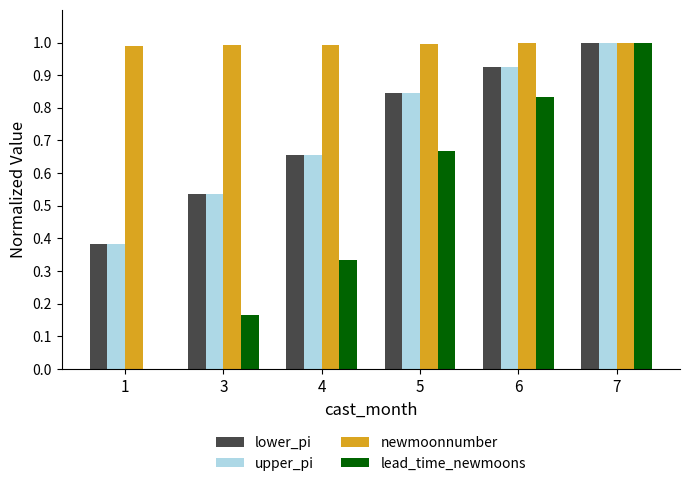

What is the highest value of the lower_pi series?

1.0